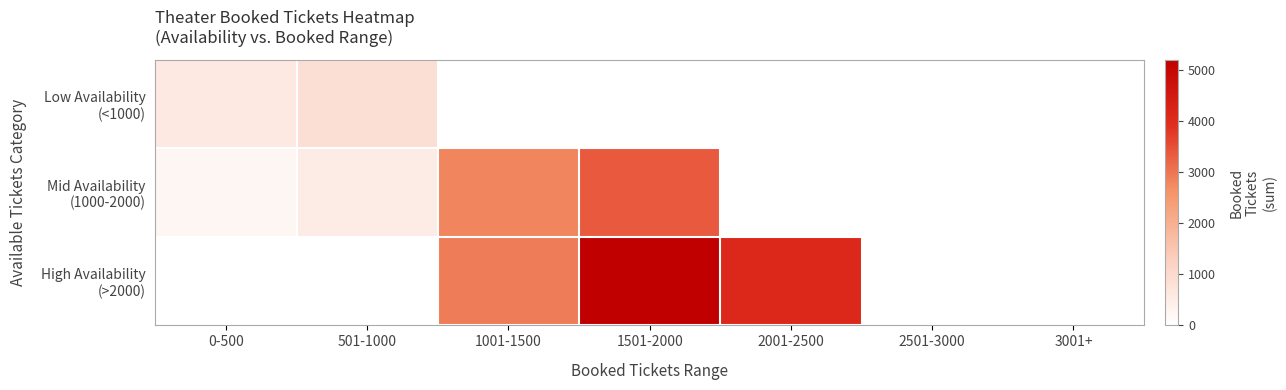

At 1501-2000, list the series in order from largest to smallest.

High Availability (>2000), Mid Availability (1000-2000), Low Availability (<1000)